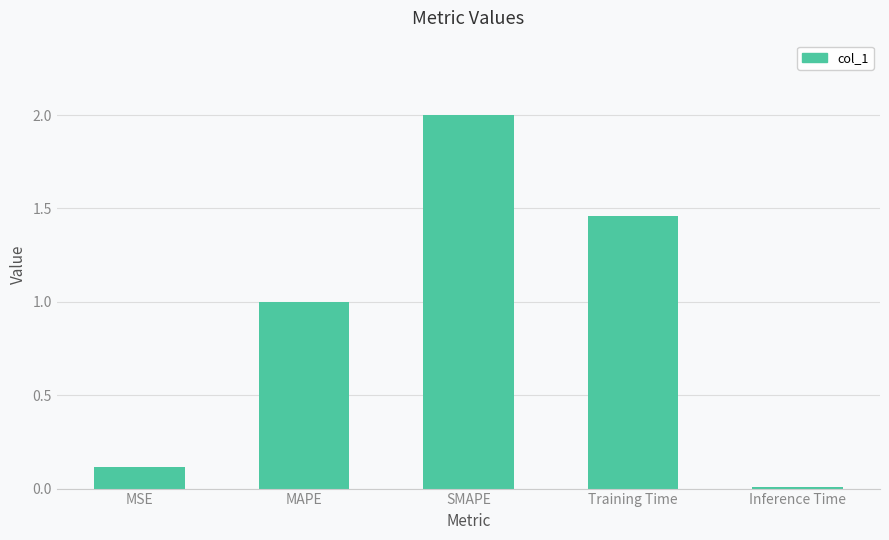

Rank the categories by value from lowest to highest.

Inference Time, MSE, MAPE, Training Time, SMAPE